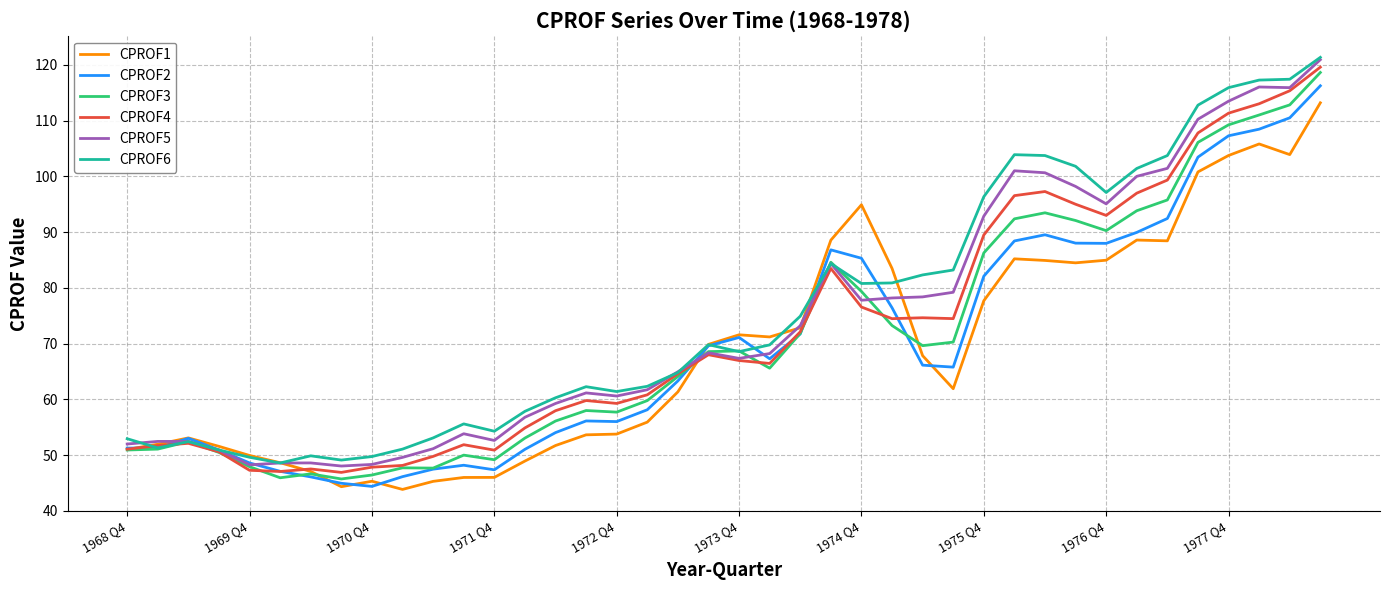

What is the minimum value shown in the chart?

43.8